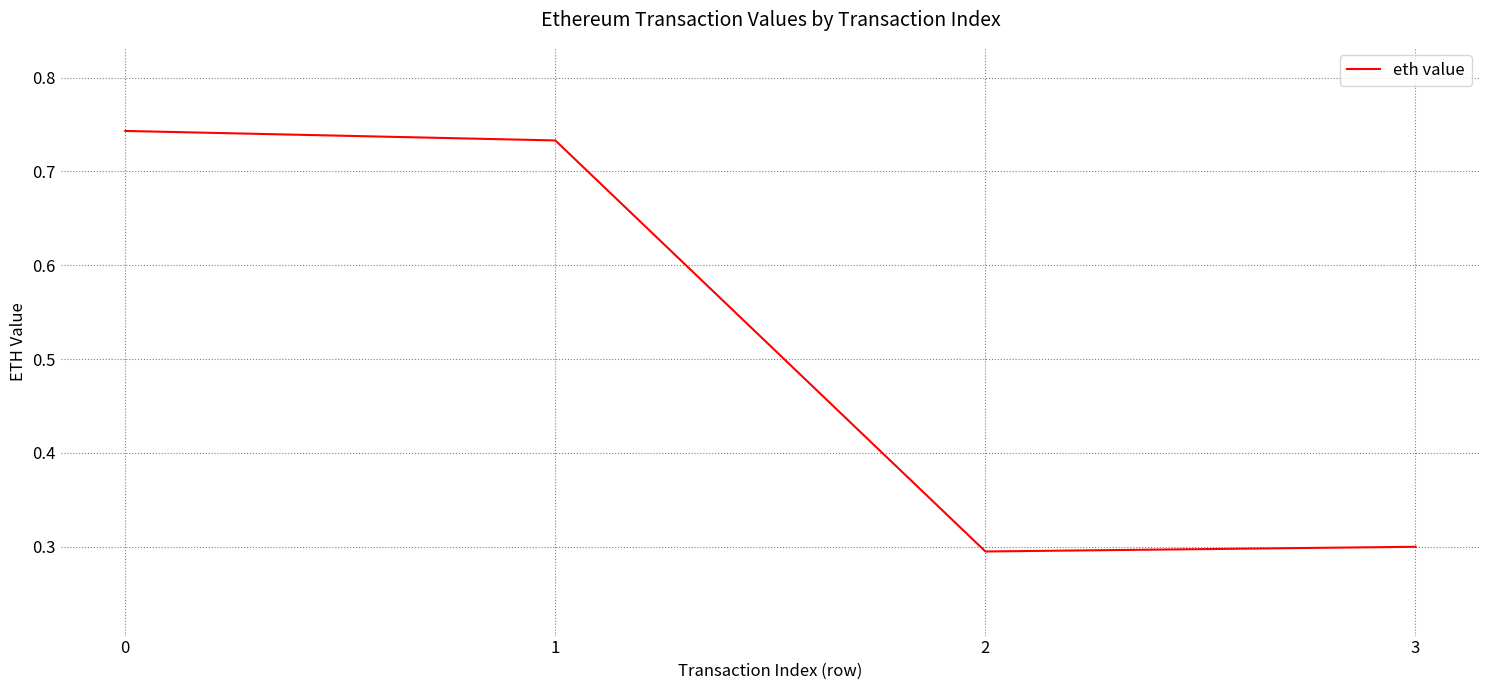

Is this an area chart (filled region under the line)?

No